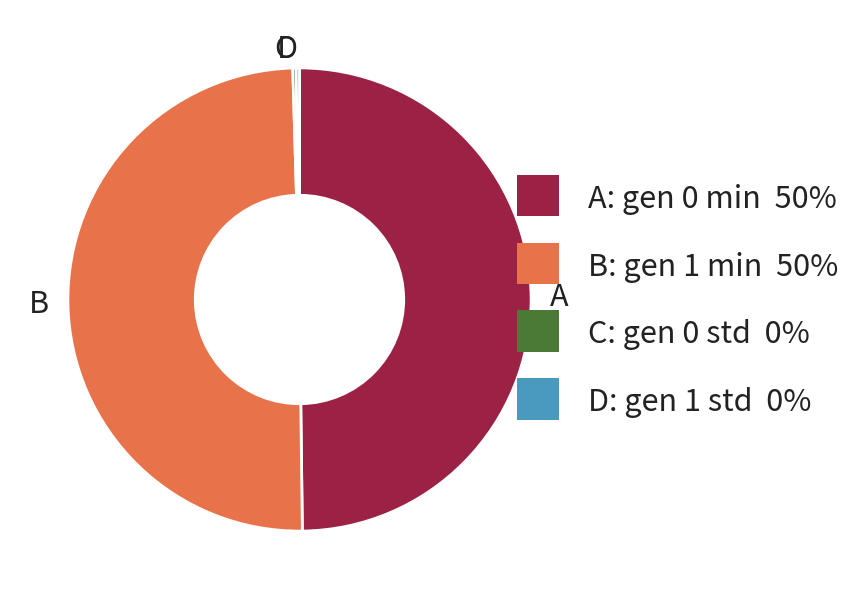

True or false: A accounts for 50% of the total.

True